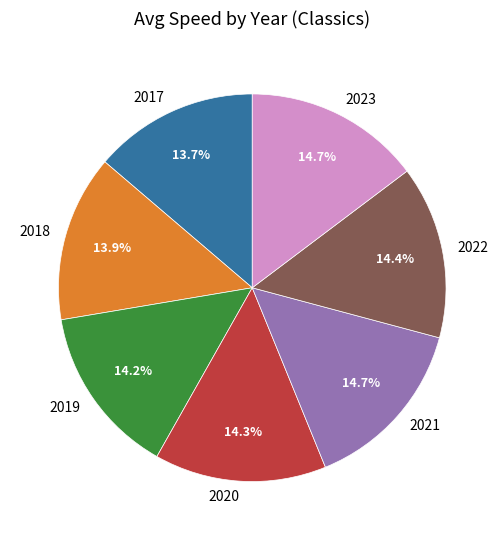

What is the ratio of the value at 2021 to the value at 2017?

1.1